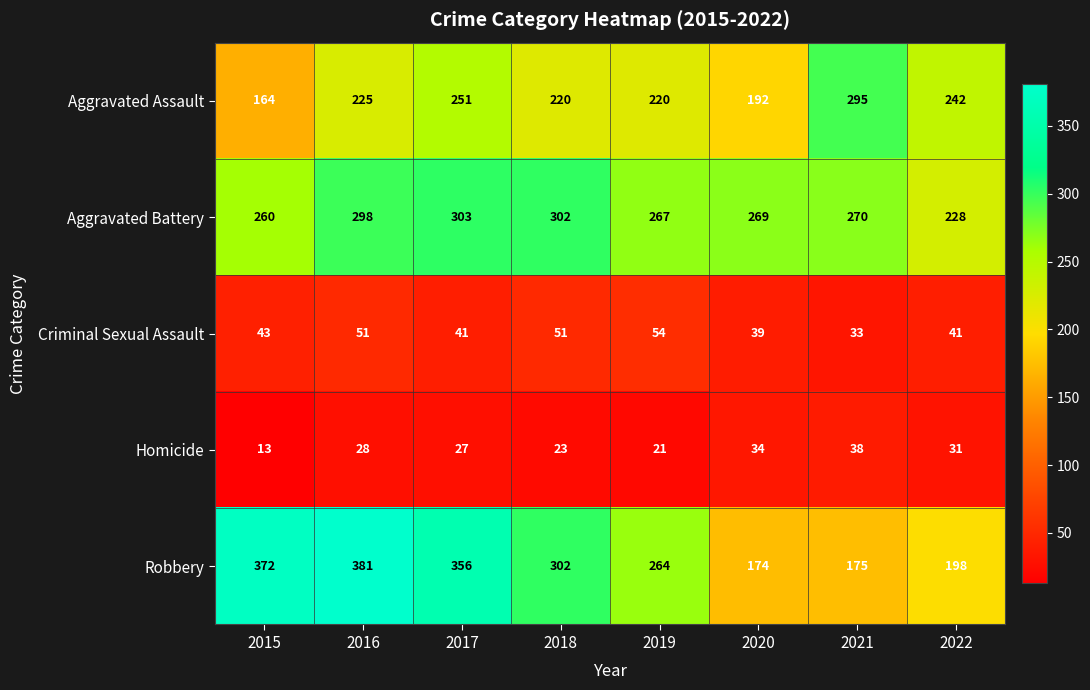

What is the lowest value of the Criminal Sexual Assault series?

33